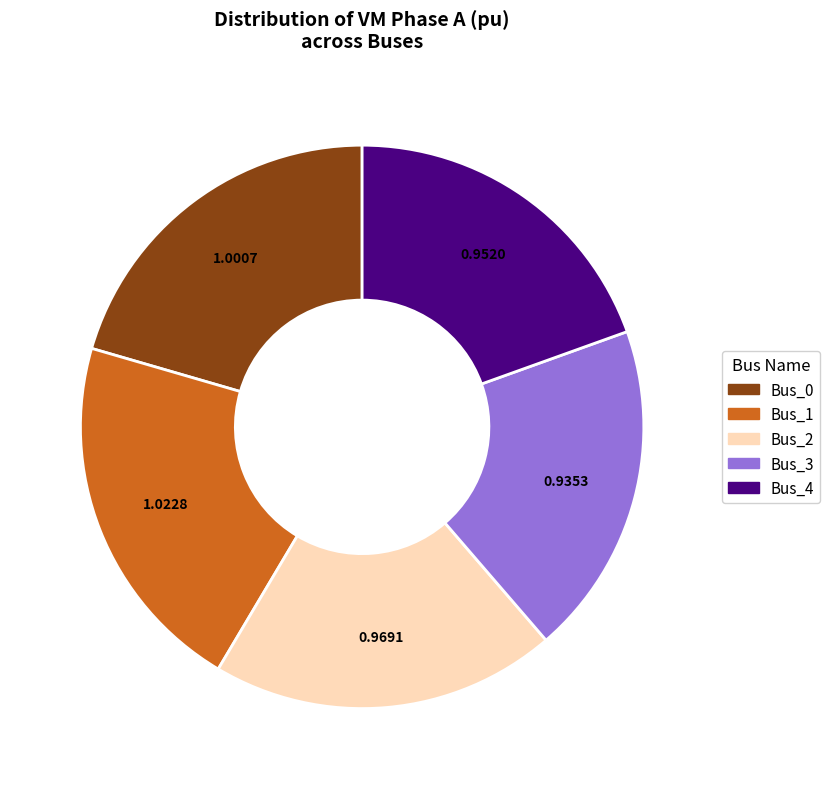

Is Bus_4 the majority of the pie?

No